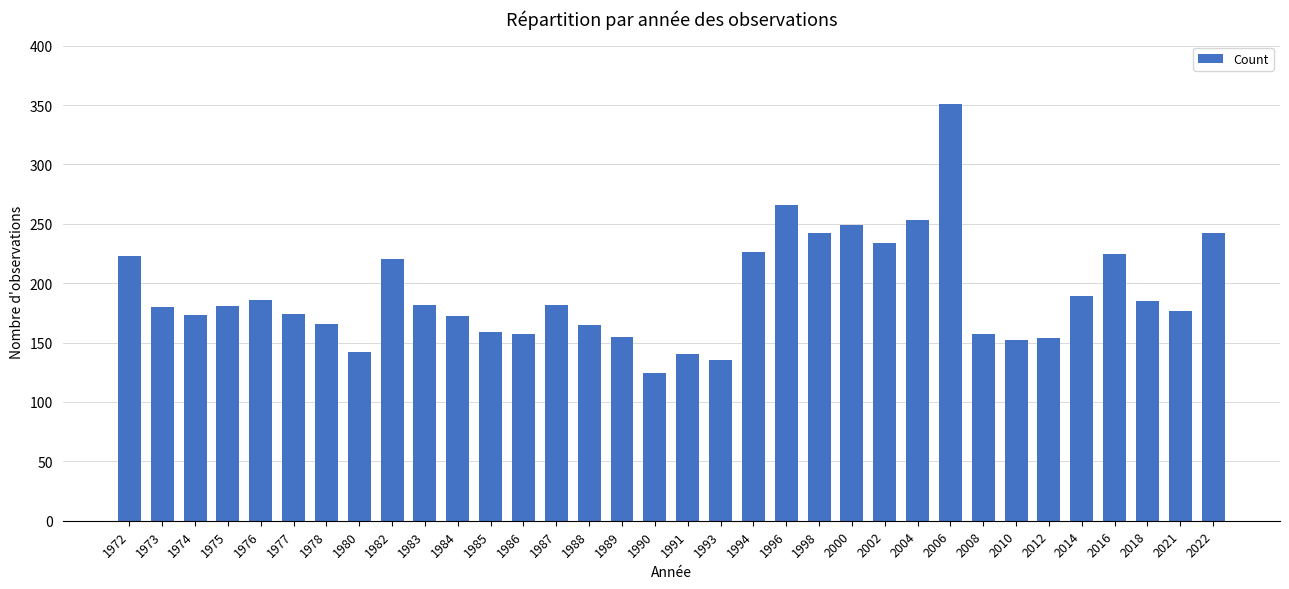

What is the sum of the values at 2008 and 2006?

508